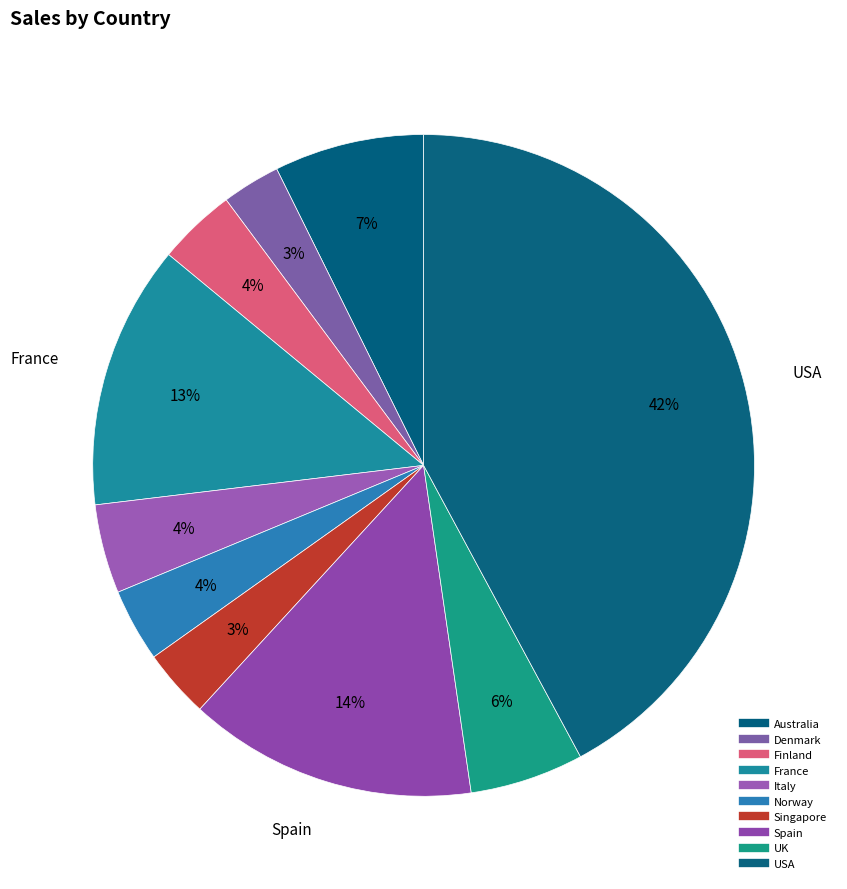

To the nearest percent, what percentage of the pie is France?

13%